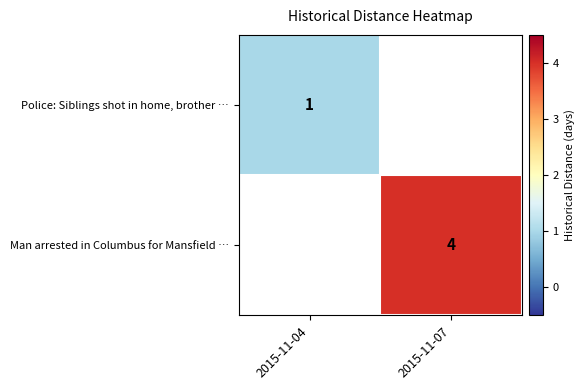

Rank the series by their average value, from lowest to highest.

Police: Siblings shot in home, brother …, Man arrested in Columbus for Mansfield …